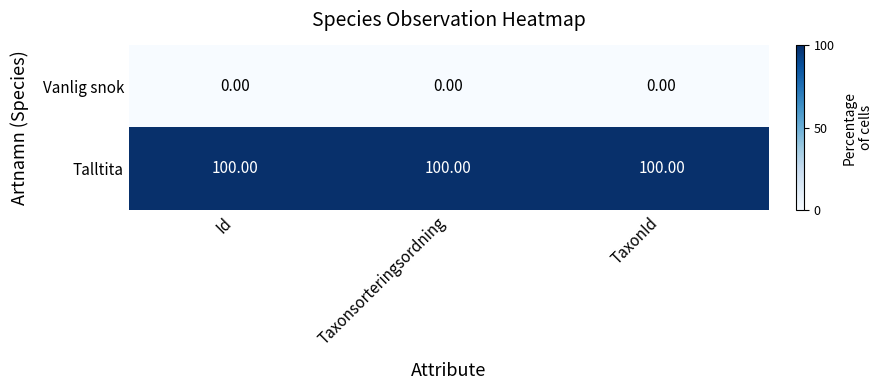

At Id, list the series in order from largest to smallest.

Talltita, Vanlig snok